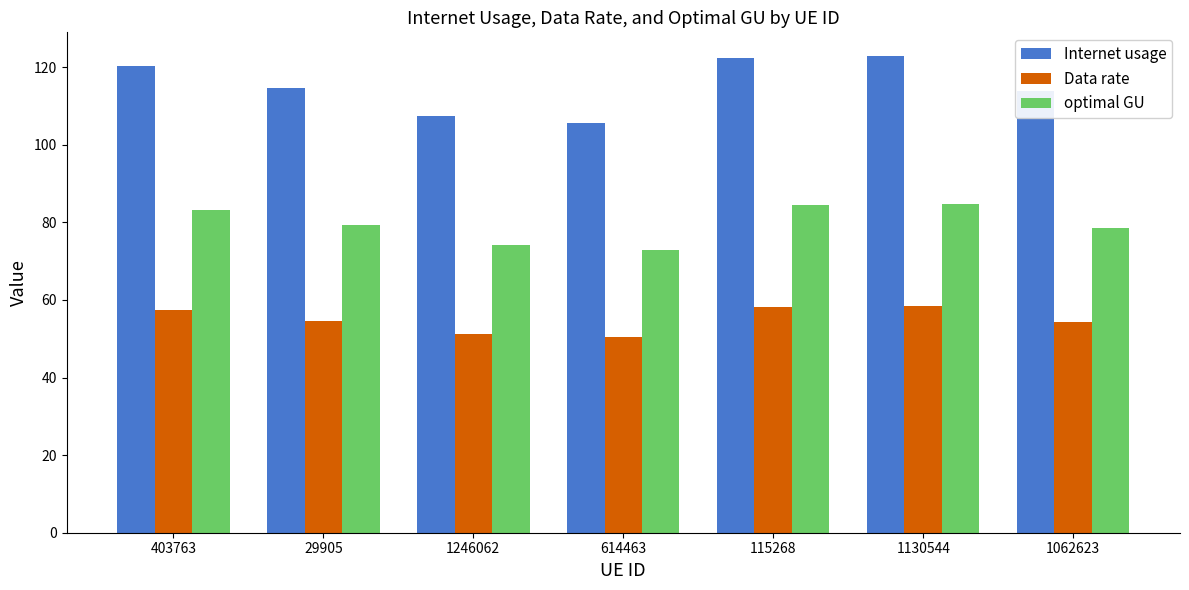

Rank the series at 29905 from lowest to highest value.

Data rate, optimal GU, Internet usage